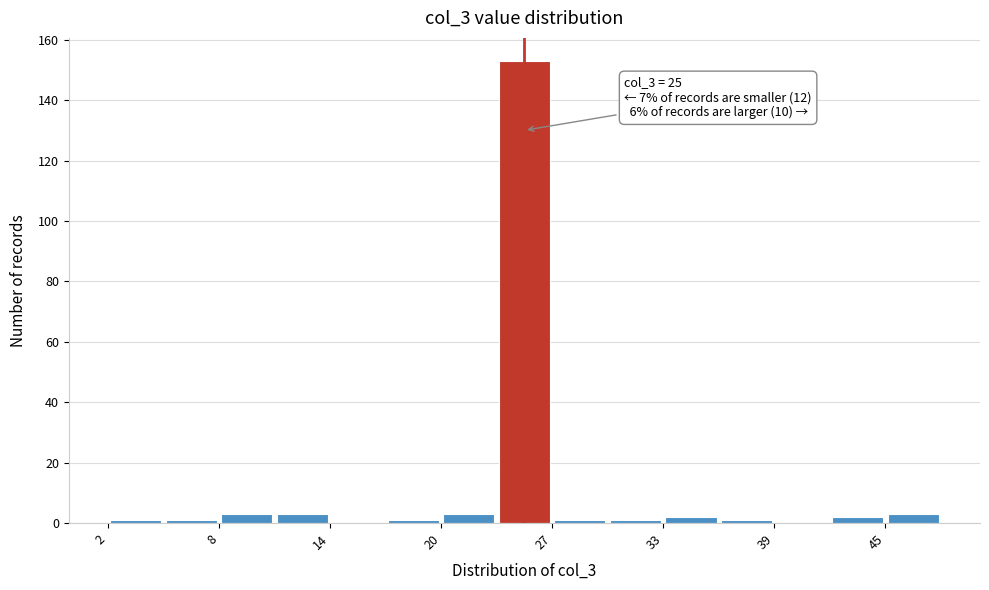

Around what value on the x-axis is the tallest bar? Give the approximate position of its centre, as read against the axis.

25